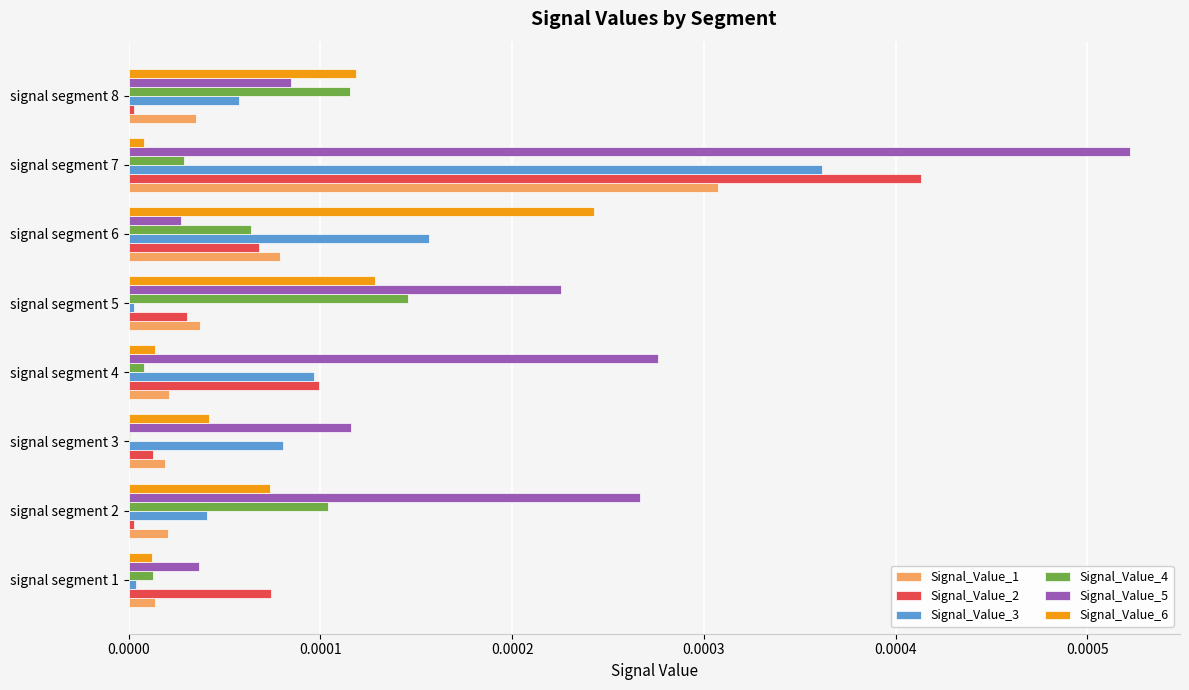

At which category is the sum across all series the highest?

signal segment 7